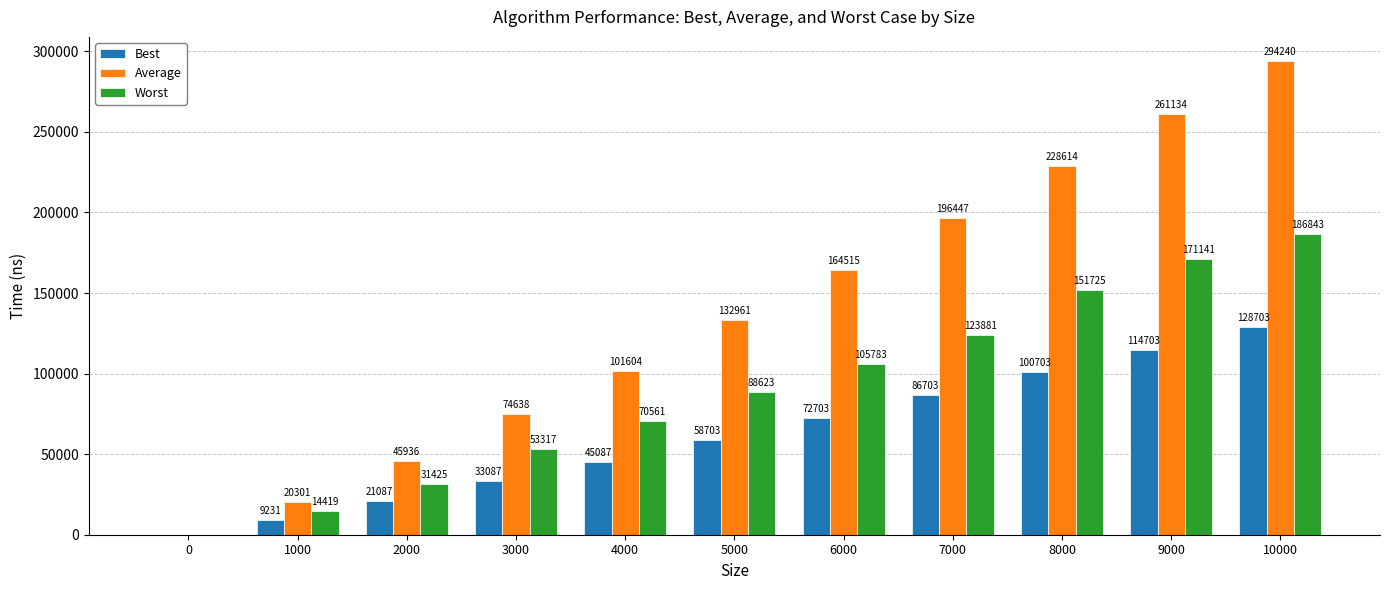

What is the sum of all Best values?

670710